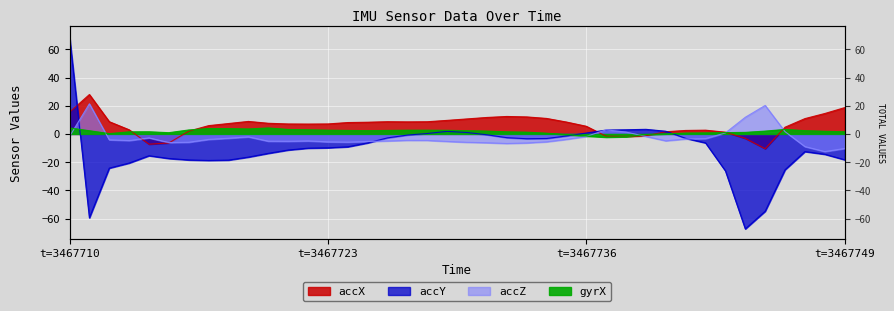

True or false: accZ has more than 0 interior local peaks.

True